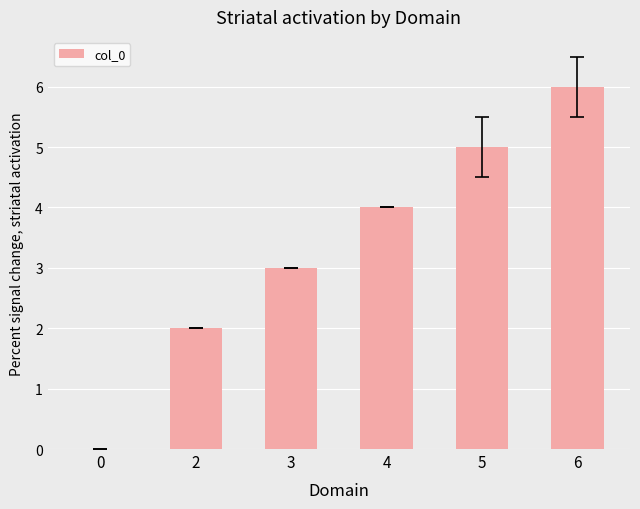

Count the number of categories in the chart.

6